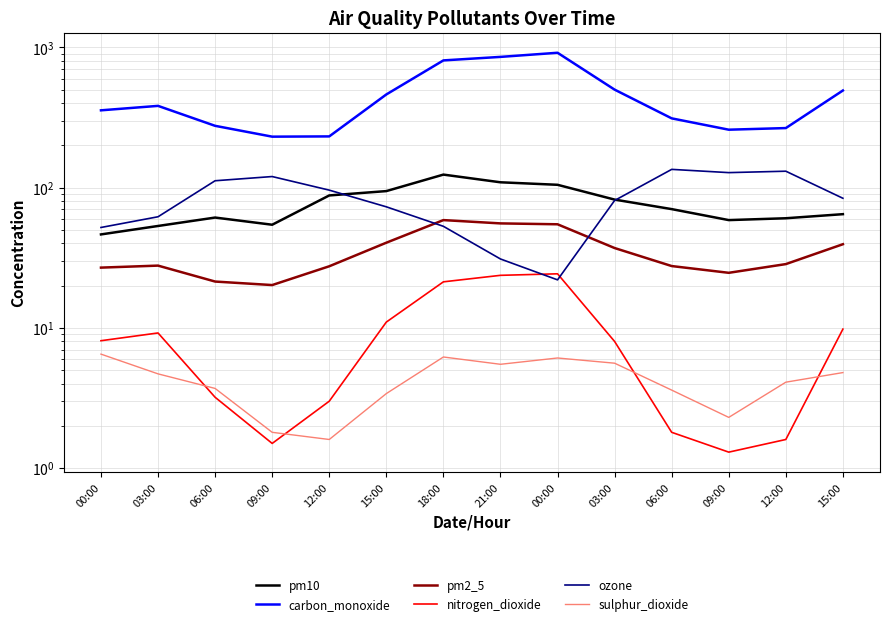

What is the difference between the second highest and minimum values in the carbon_monoxide series?

625.0